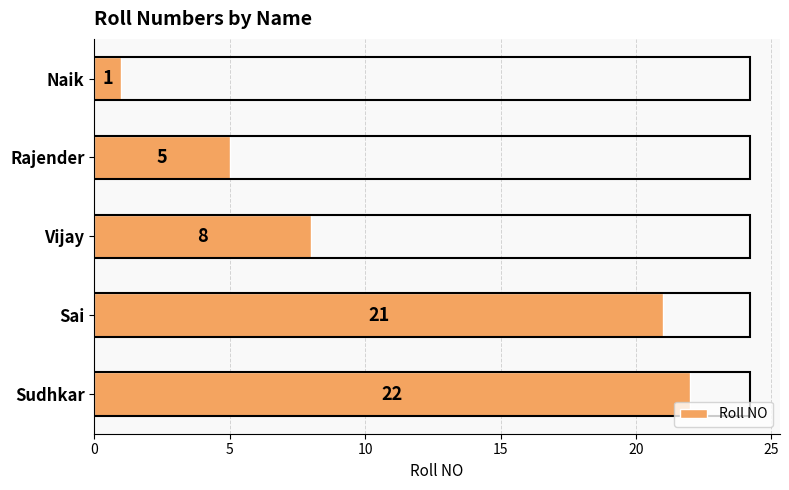

The value at Sudhkar is 22. True or false?

True